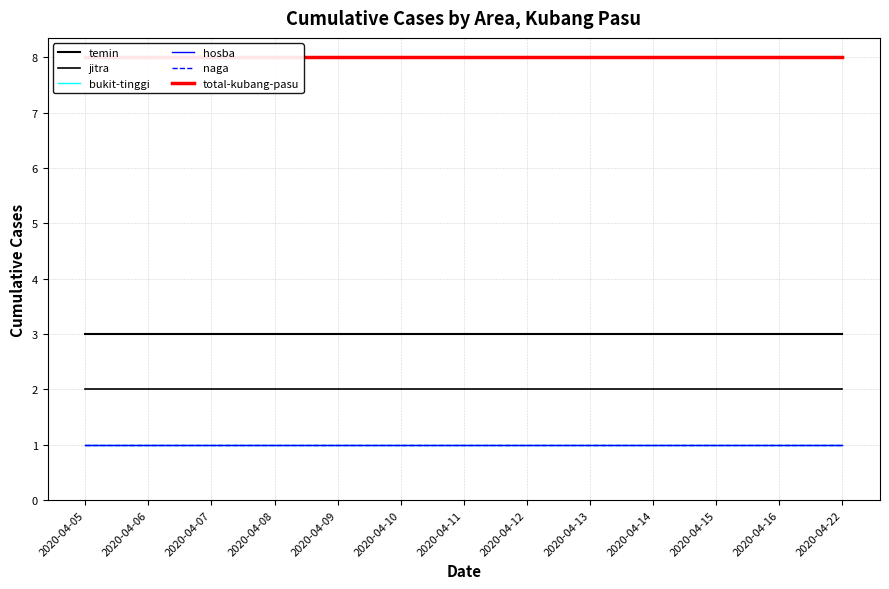

Reading left to right, list all the values displayed in this chart.

temin: 3	3	3	3	3	3	3	3	3	3	3	3	3
jitra: 2	2	2	2	2	2	2	2	2	2	2	2	2
bukit-tinggi: 1	1	1	1	1	1	1	1	1	1	1	1	1
hosba: 1	1	1	1	1	1	1	1	1	1	1	1	1
naga: 1	1	1	1	1	1	1	1	1	1	1	1	1
total-kubang-pasu: 8	8	8	8	8	8	8	8	8	8	8	8	8